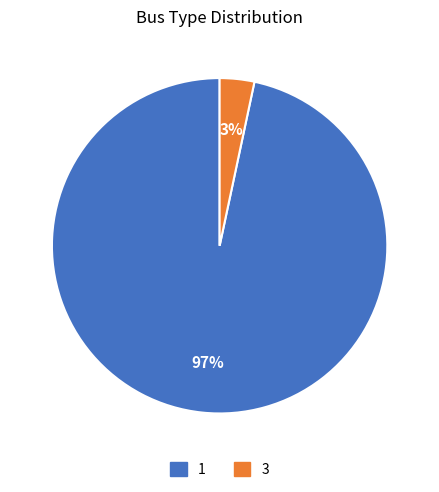

Does any single category account for the majority?

Yes